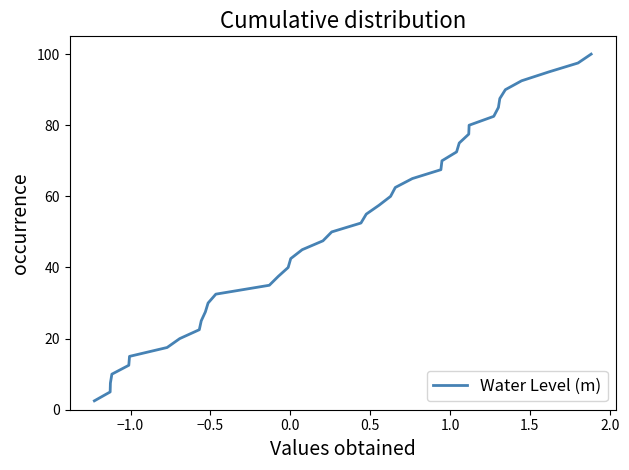

What is the greatest value displayed?

100.0